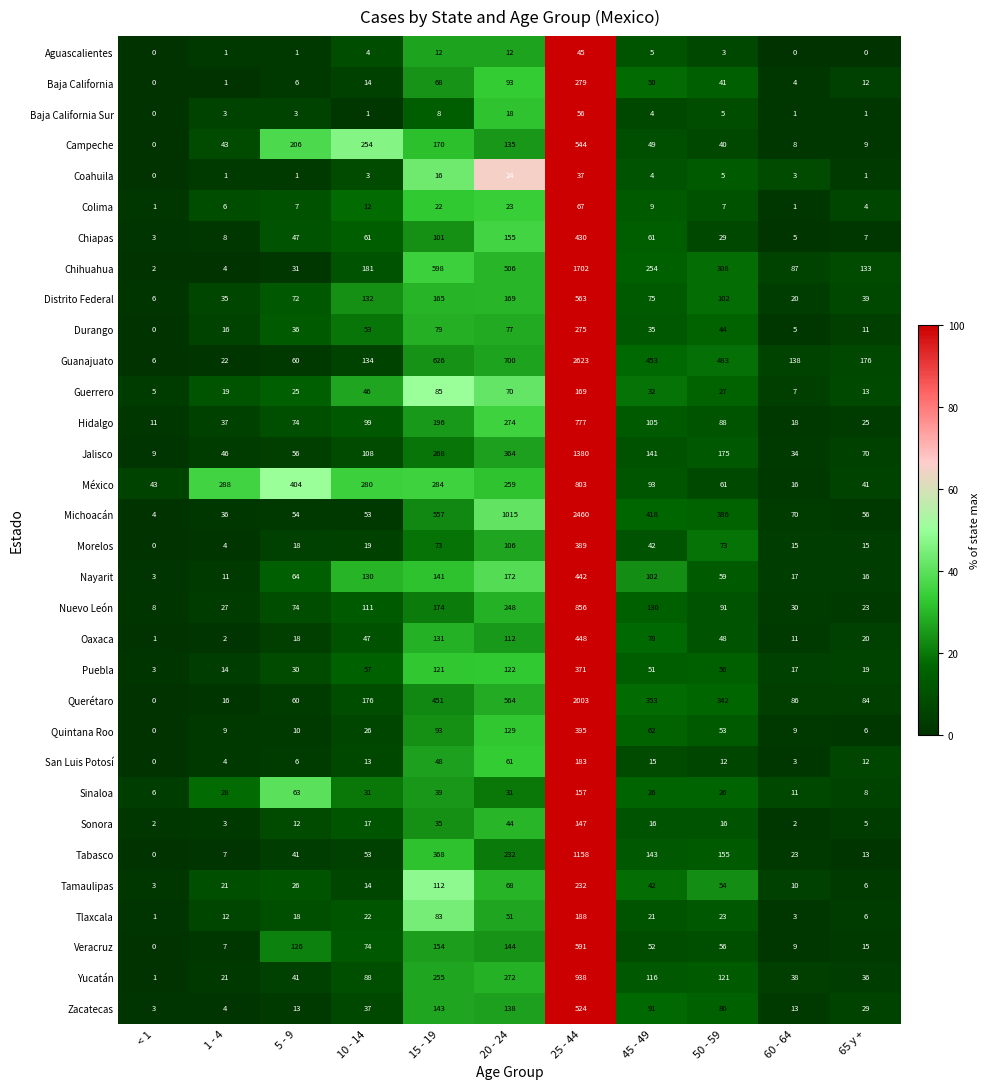

What is the greatest value displayed?

2623